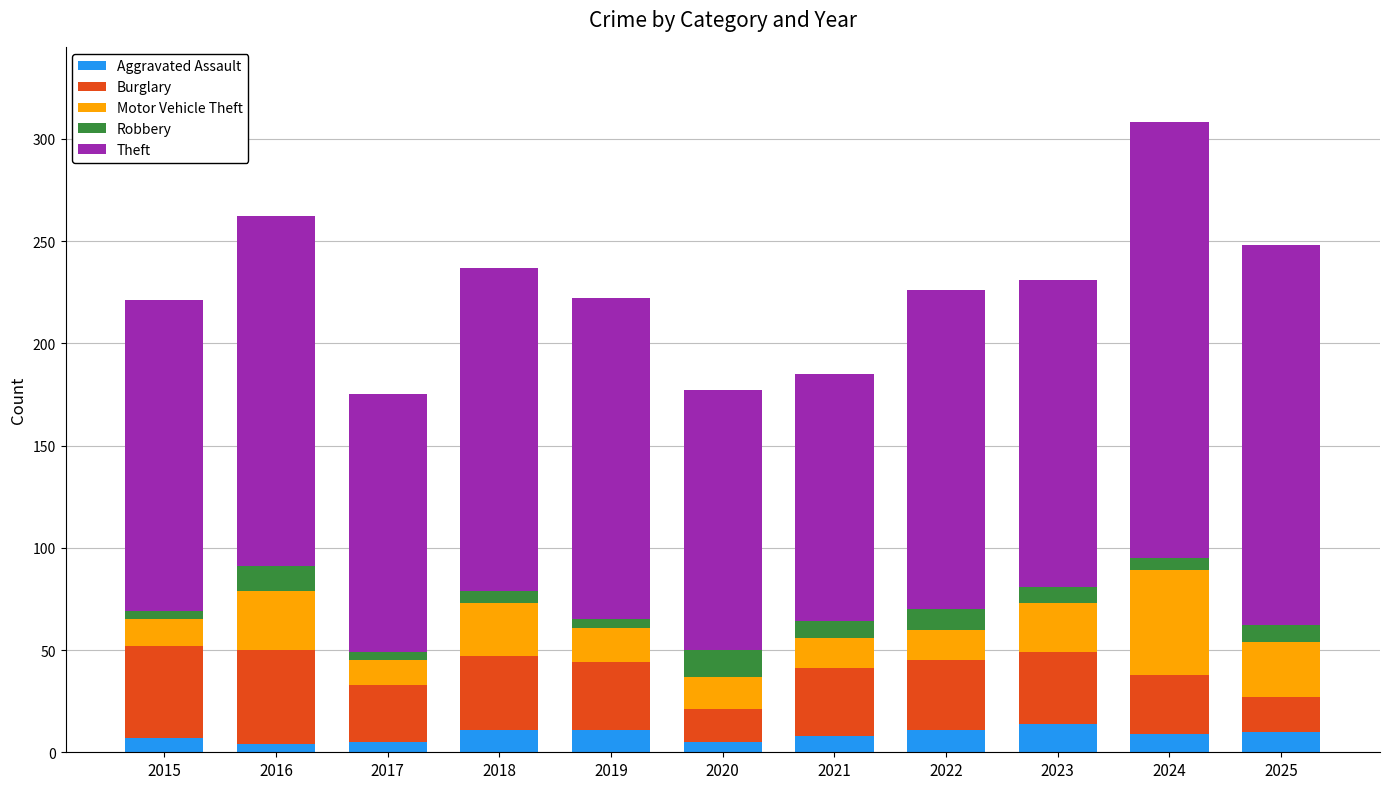

What is the total value across all series at 2023?

231